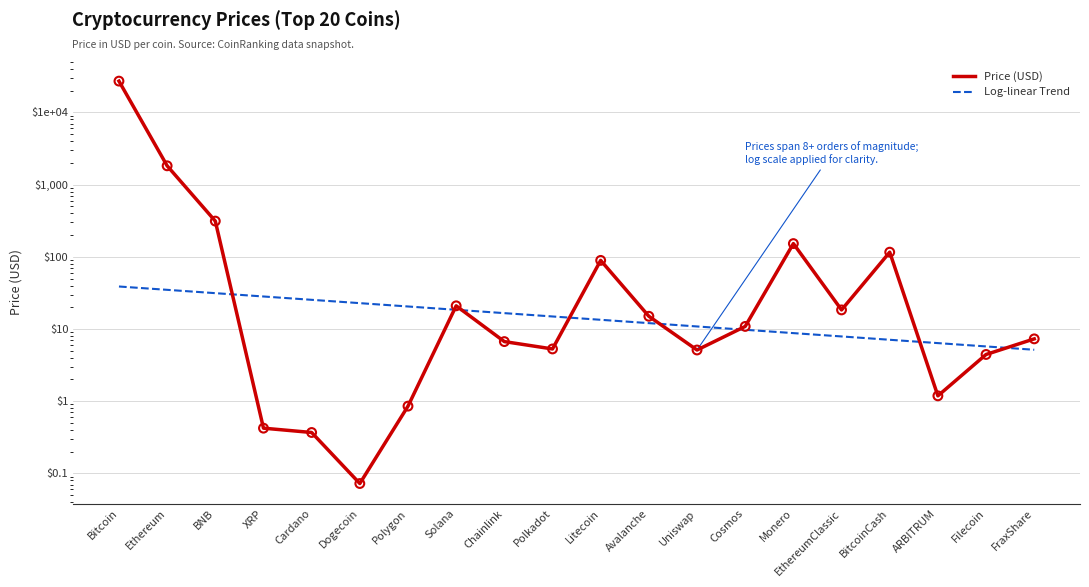

At how many categories does at least one series exceed 13149?

1